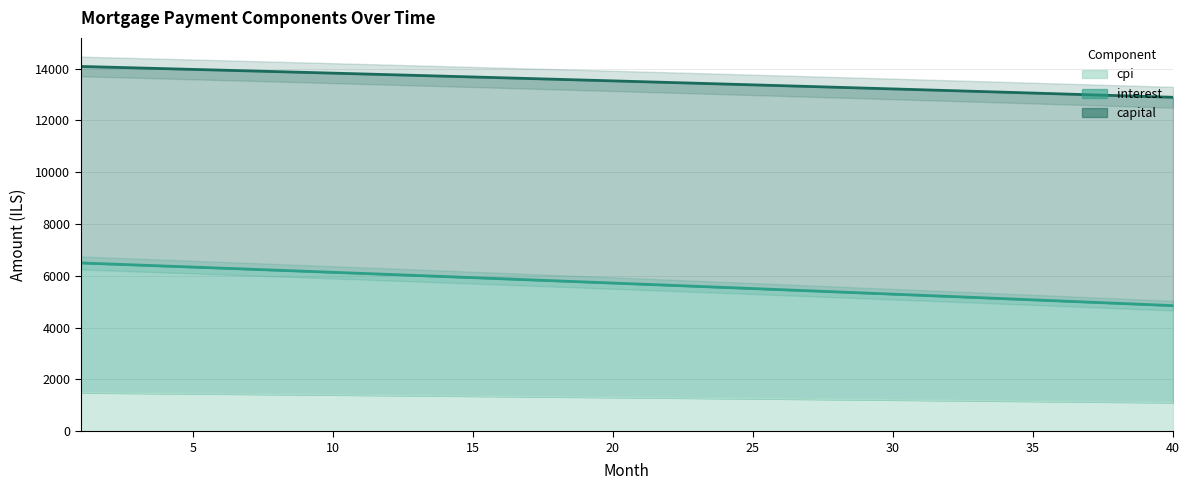

What is the total value across all series at 15?

20970.0